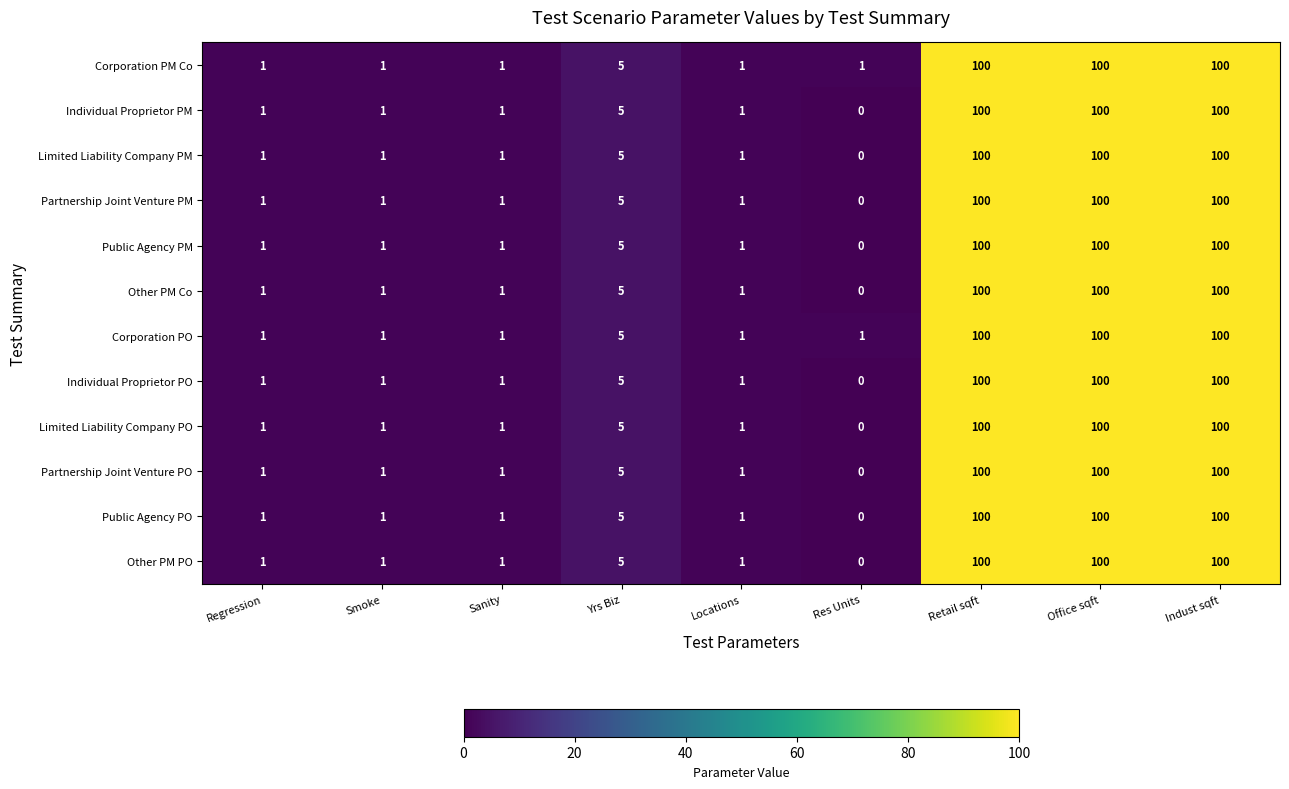

At which label is Public Agency PM closest to 50?

Yrs Biz